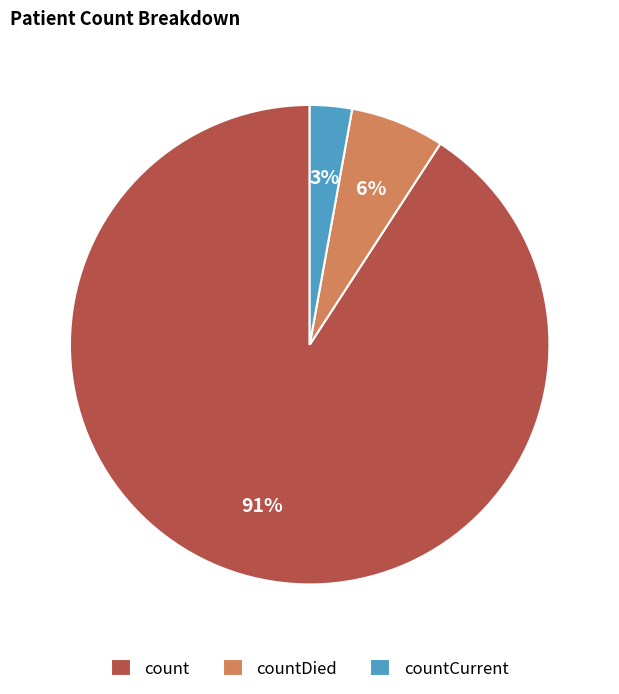

To the nearest percent, what is the difference between the largest and smallest slice percentages?

88%